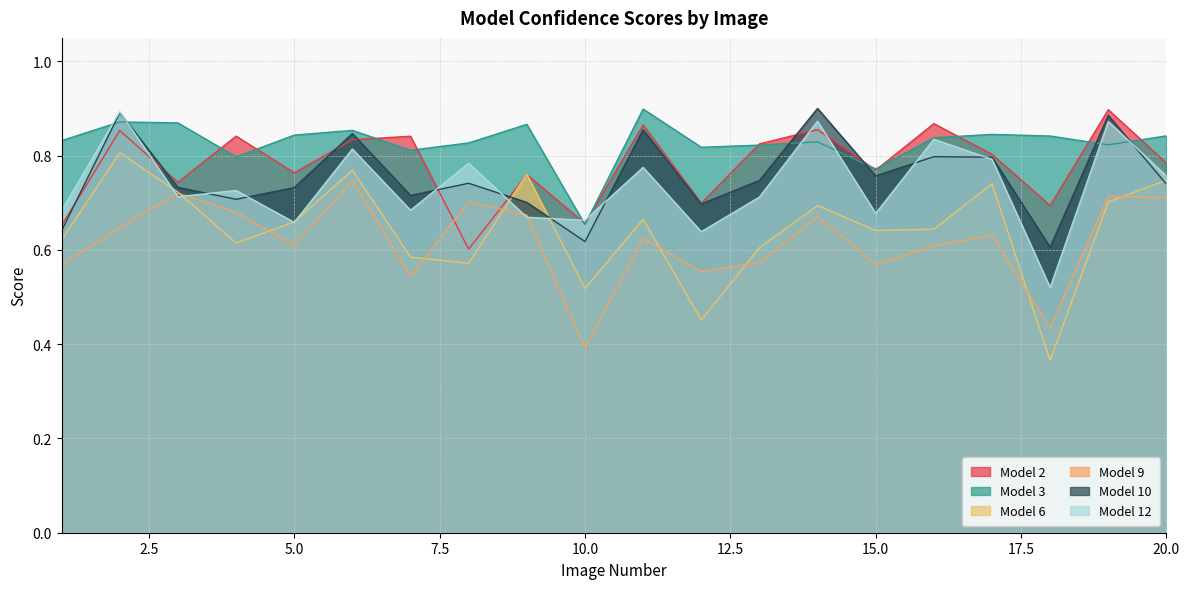

At which category does Model 6 reach its first local peak?

2